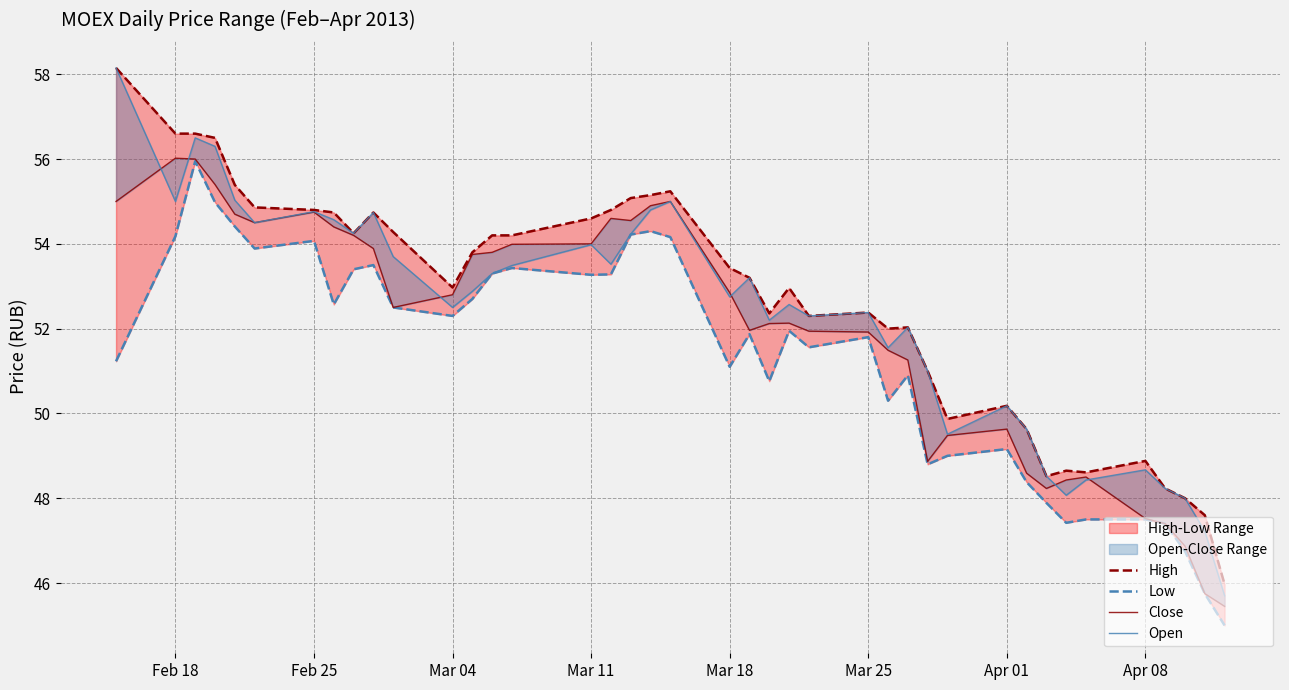

What is the difference between the second highest and second lowest values in the High series?

9.0